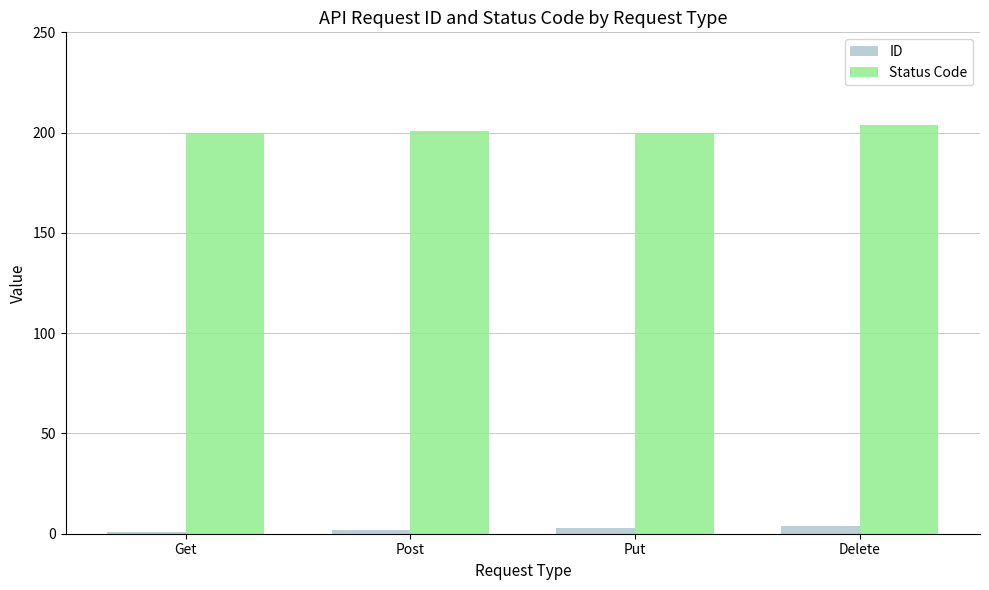

Reading right to left, extract all data points from this chart.

ID: Delete=4	Put=3	Post=2	Get=1
Status Code: Delete=204	Put=200	Post=201	Get=200